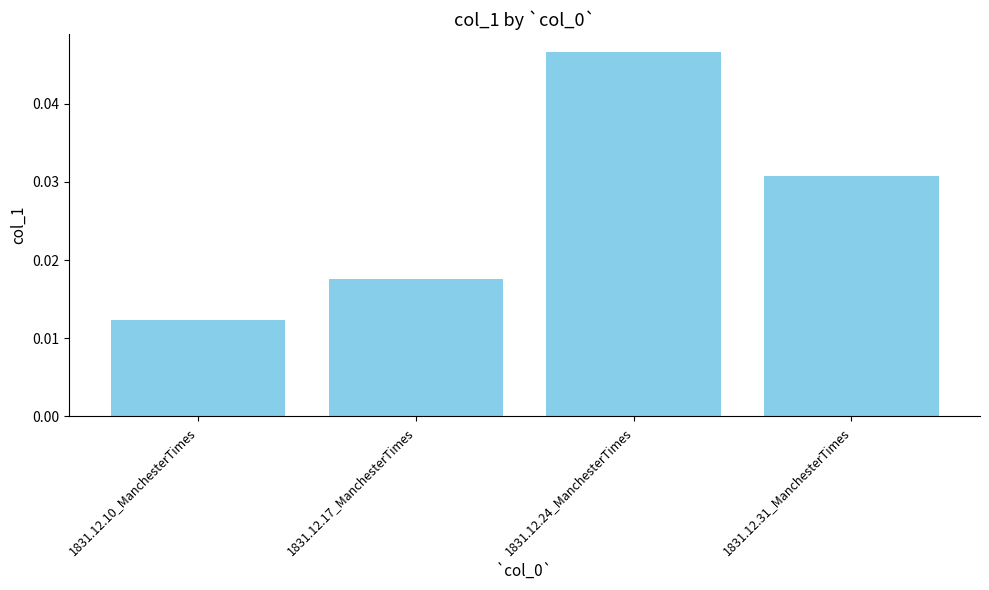

At which category does the chart reach its minimum across all series?

1831.12.10_ManchesterTimes